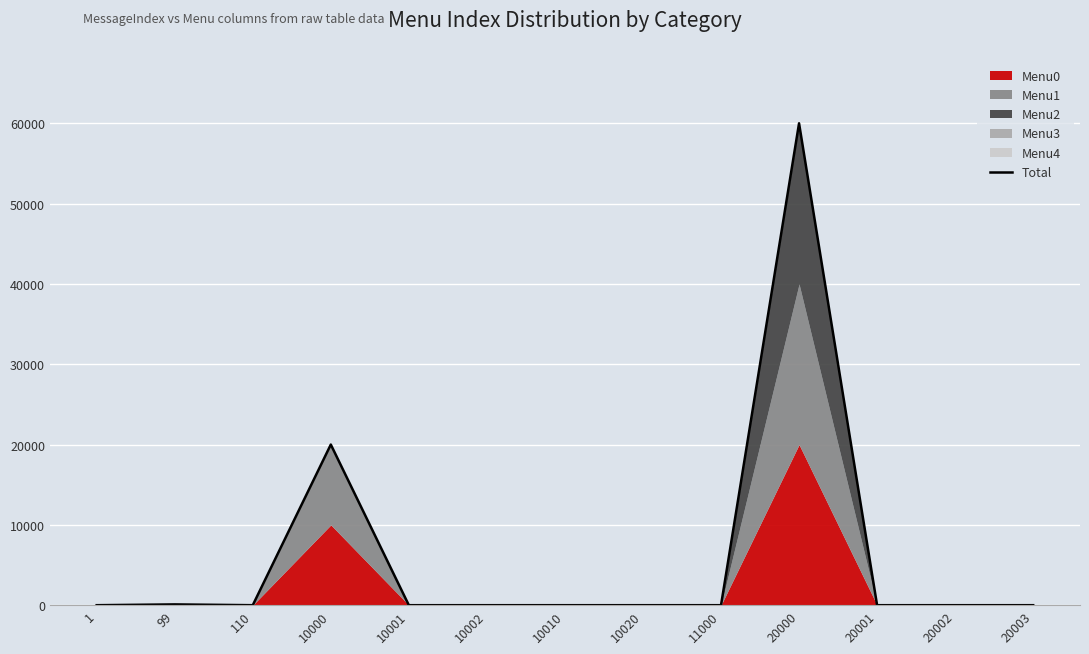

True or false: the data has more than 1 interior local peaks.

True